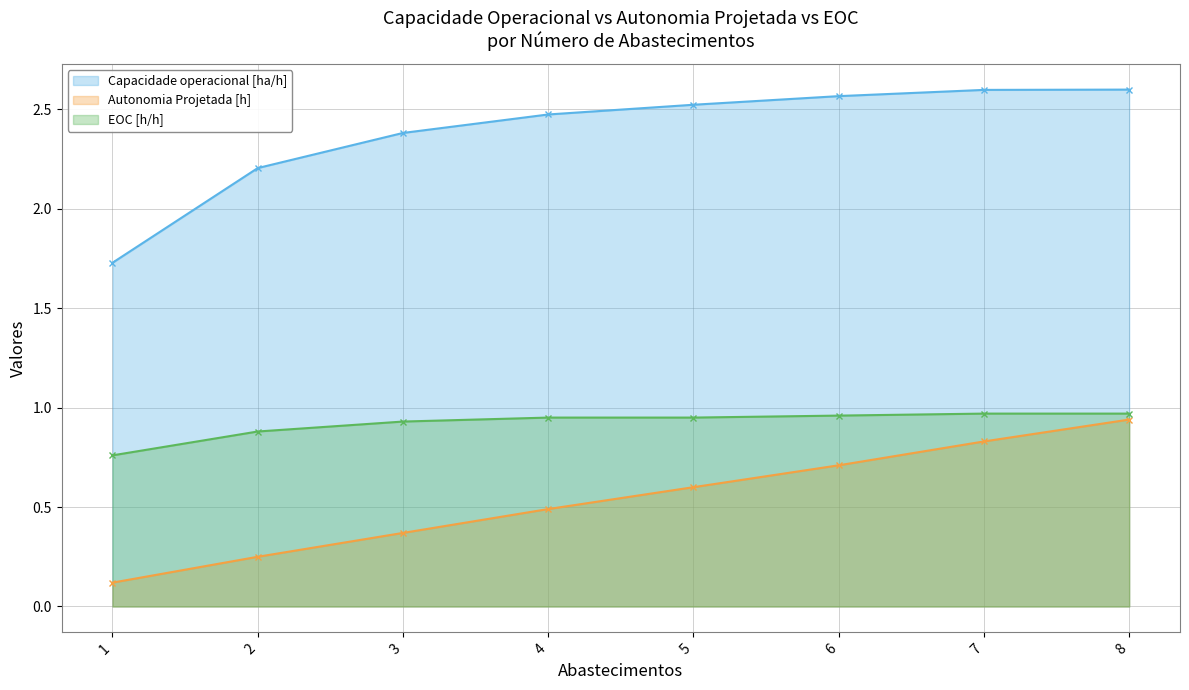

What is the average value of the EOC [h/h] series?

0.9